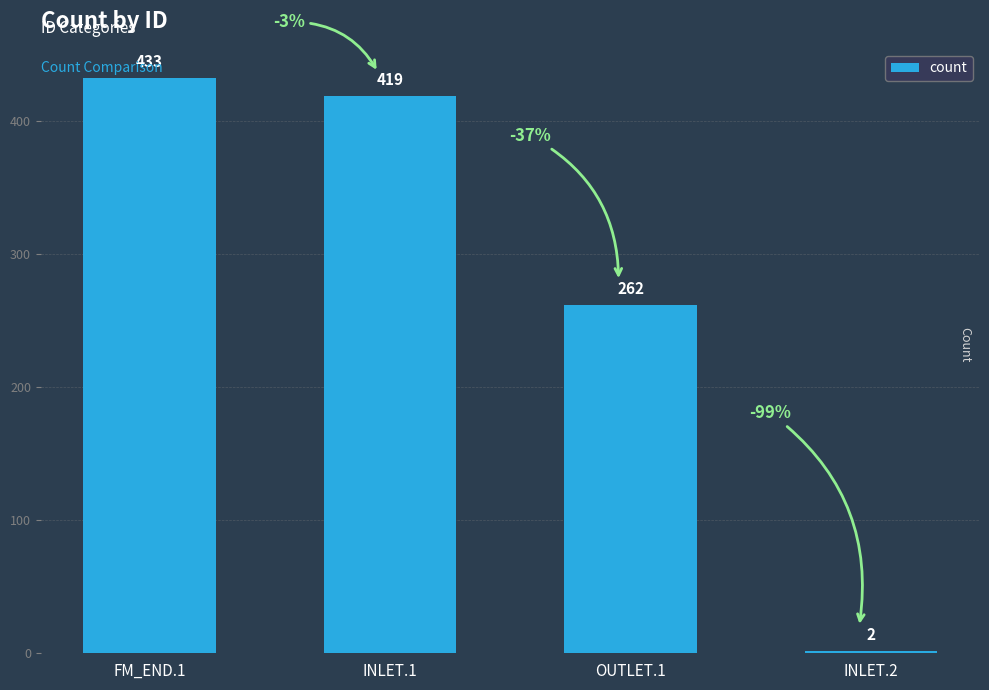

What is the smallest value displayed?

2